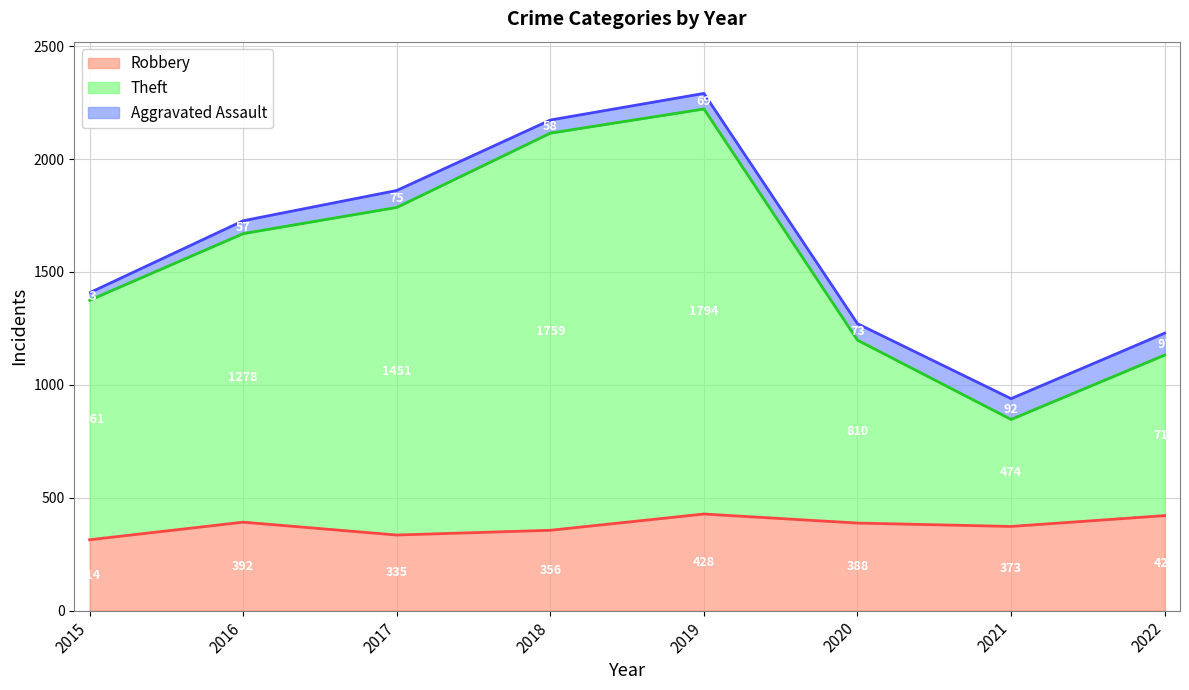

Where does the Theft series first go above 1670?

2017